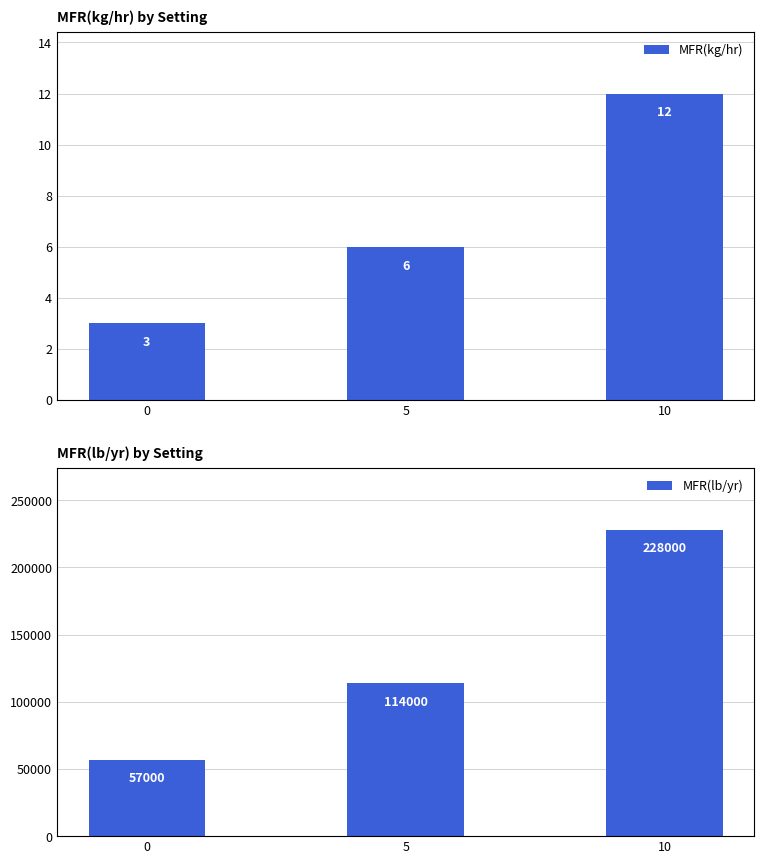

Rank the series by their maximum value, from lowest to highest.

MFR(kg/hr), MFR(lb/yr)